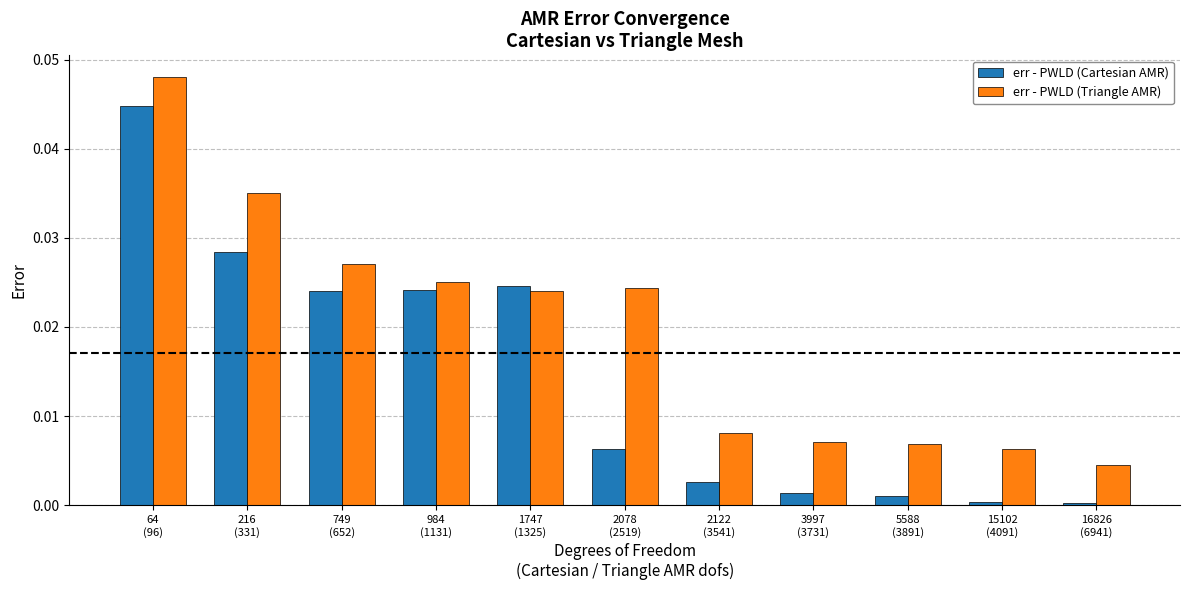

What are all the series names shown in the legend?

err - PWLD (Cartesian AMR), err - PWLD (Triangle AMR)